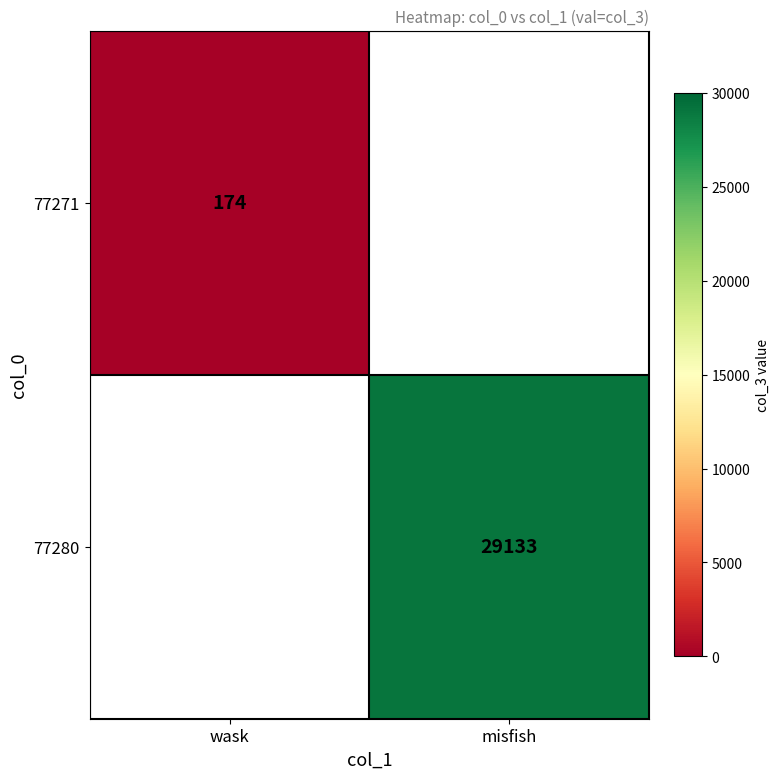

At which category does the chart reach its peak across all series?

misfish